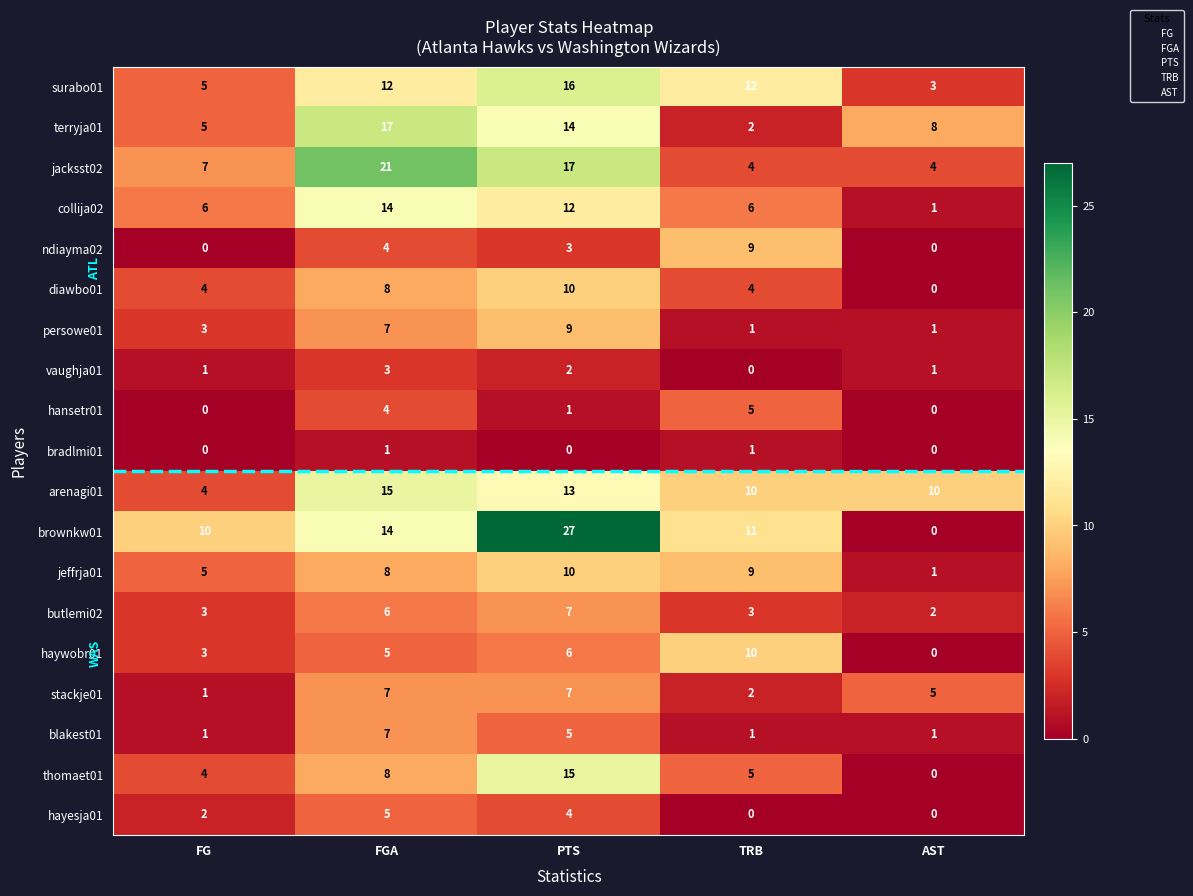

How many categories are shown in the chart?

5